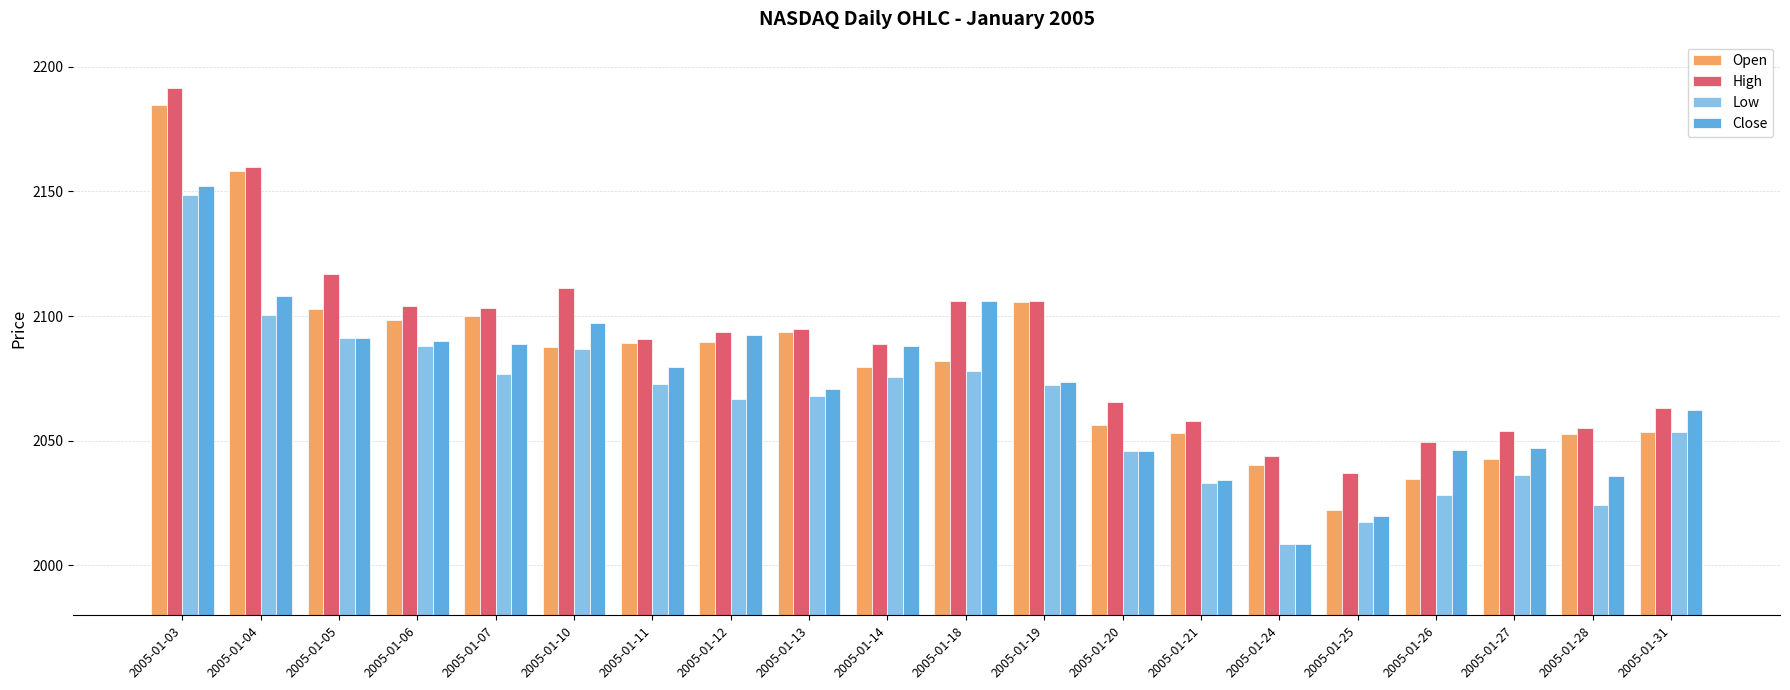

What is the value of the High bar at the 16th from the left?

2037.2